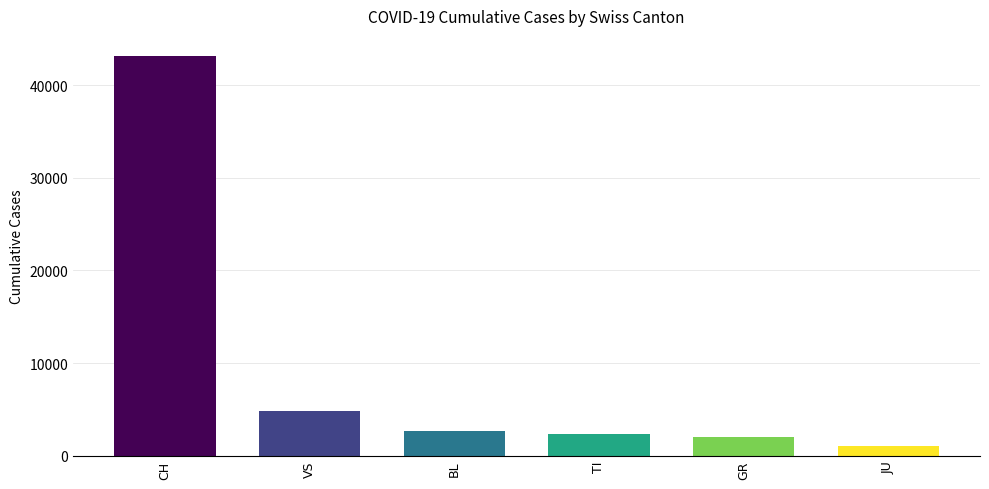

What is the label of the 2nd bar from the left?

VS